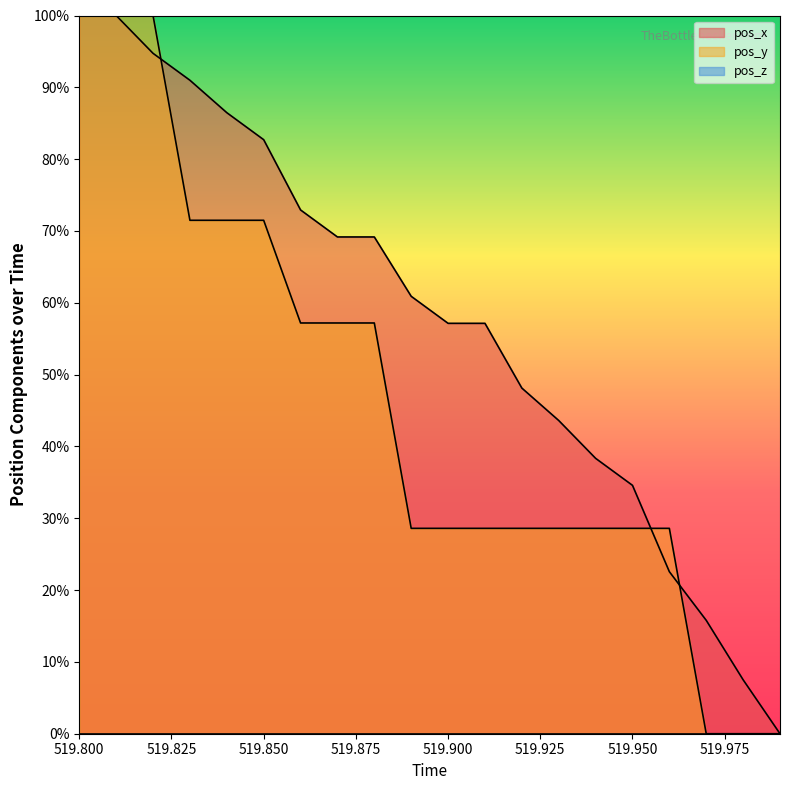

Which series has the largest total across all categories?

pos_x